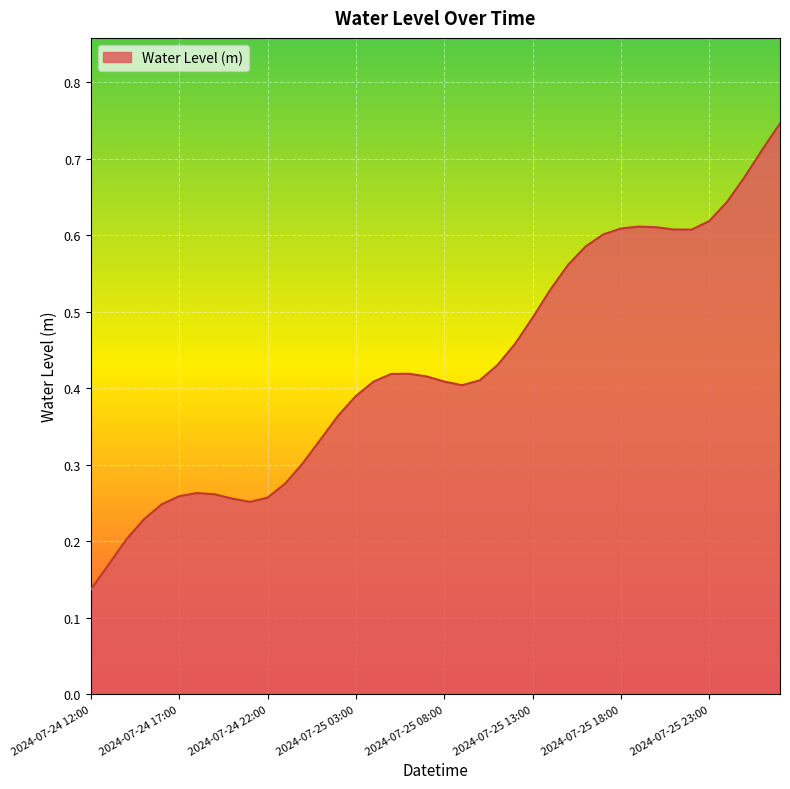

Which category has the highest value across all series?

2024-07-26 03:00